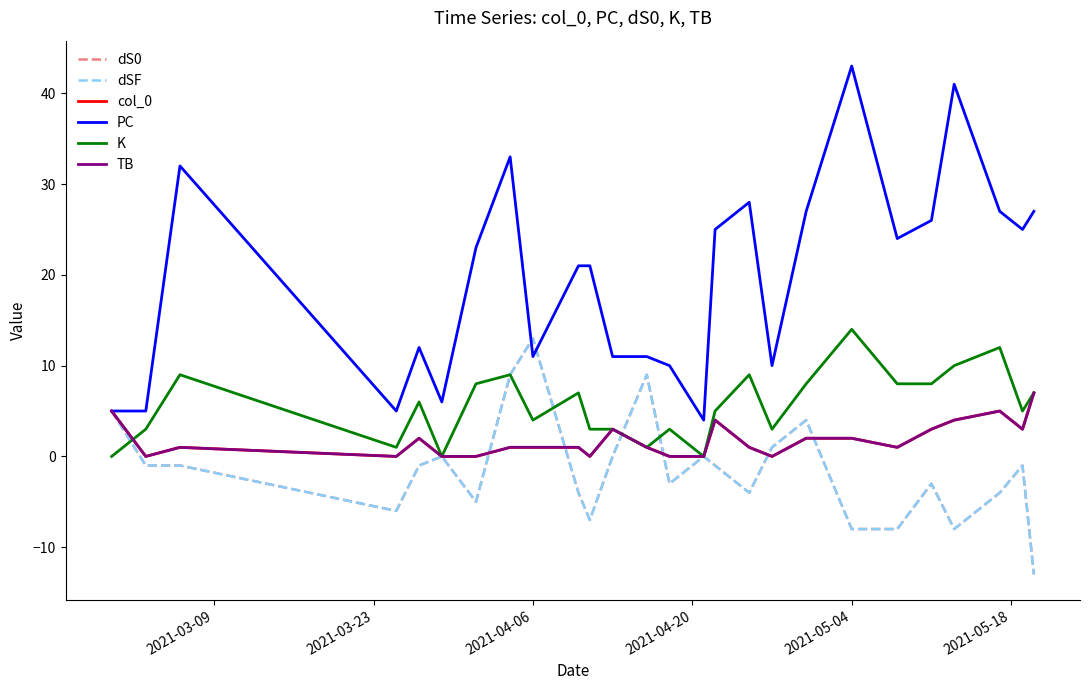

How many lines are shown in the chart?

6